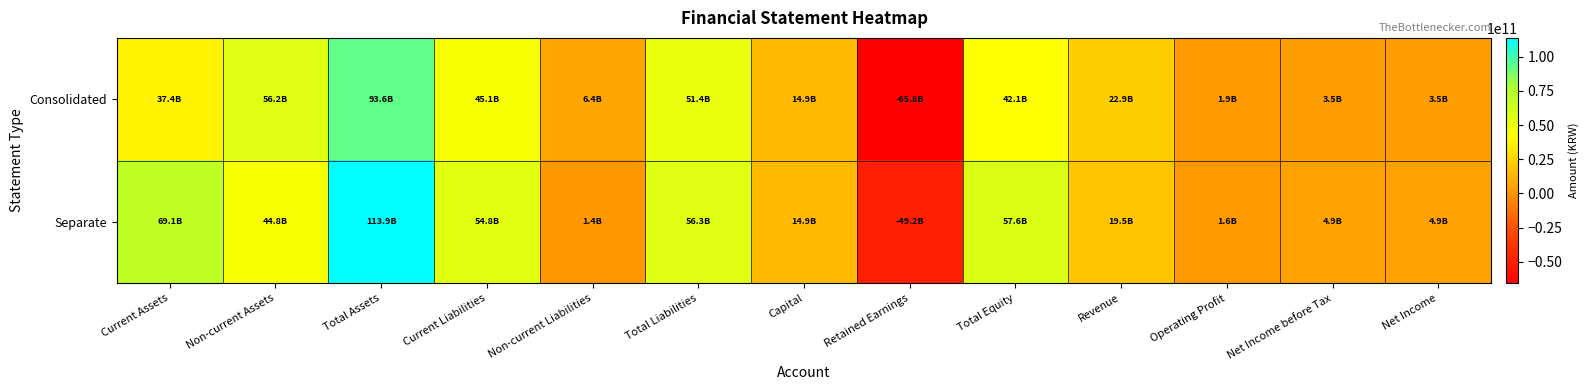

At which category is the sum across all series the highest?

Total Assets